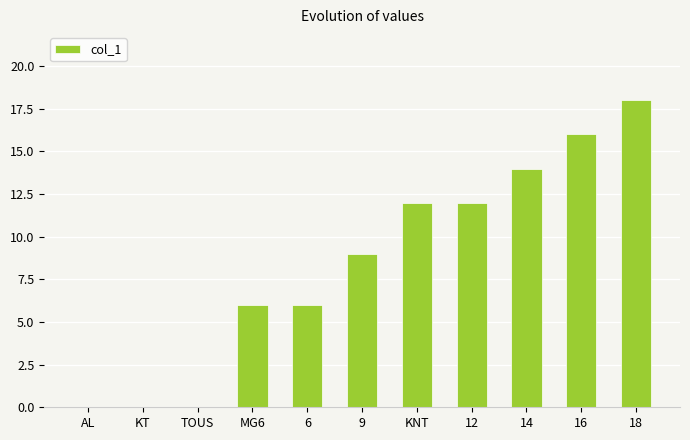

The chart shows a value of 12 at 12. True or false?

True